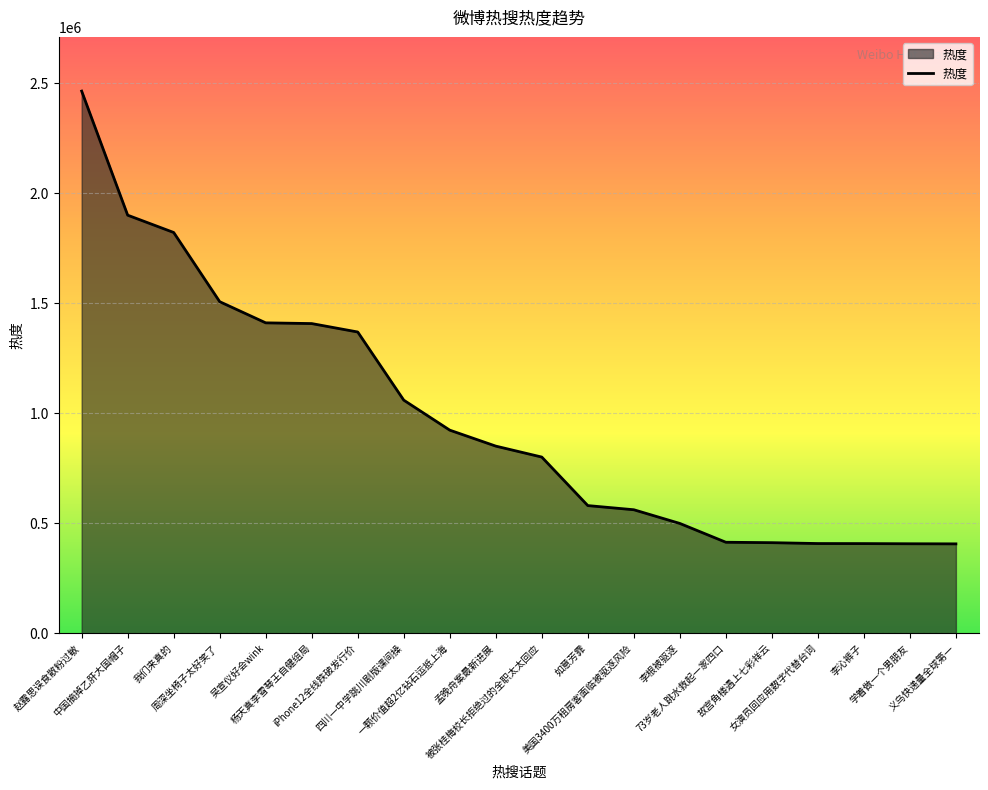

What is the greatest value displayed?

2463611